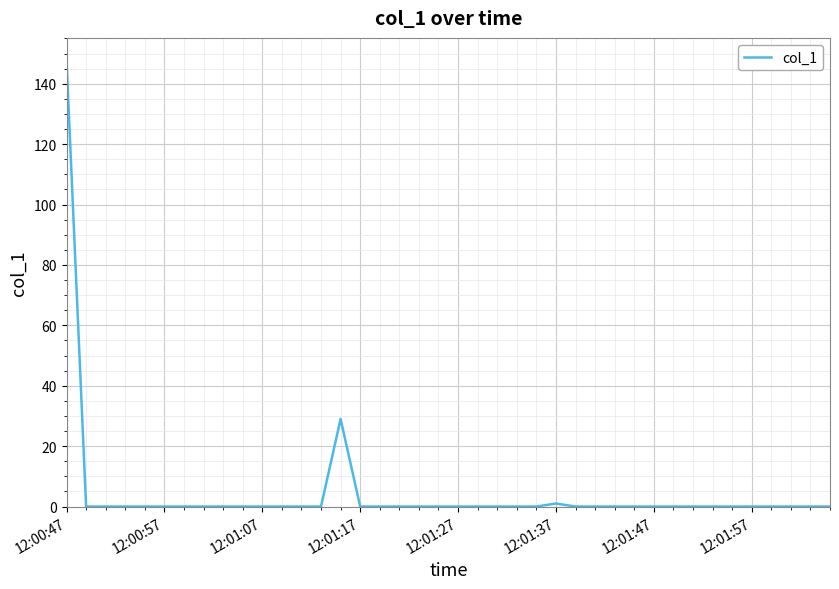

What is the maximum value shown in the chart?

147.8